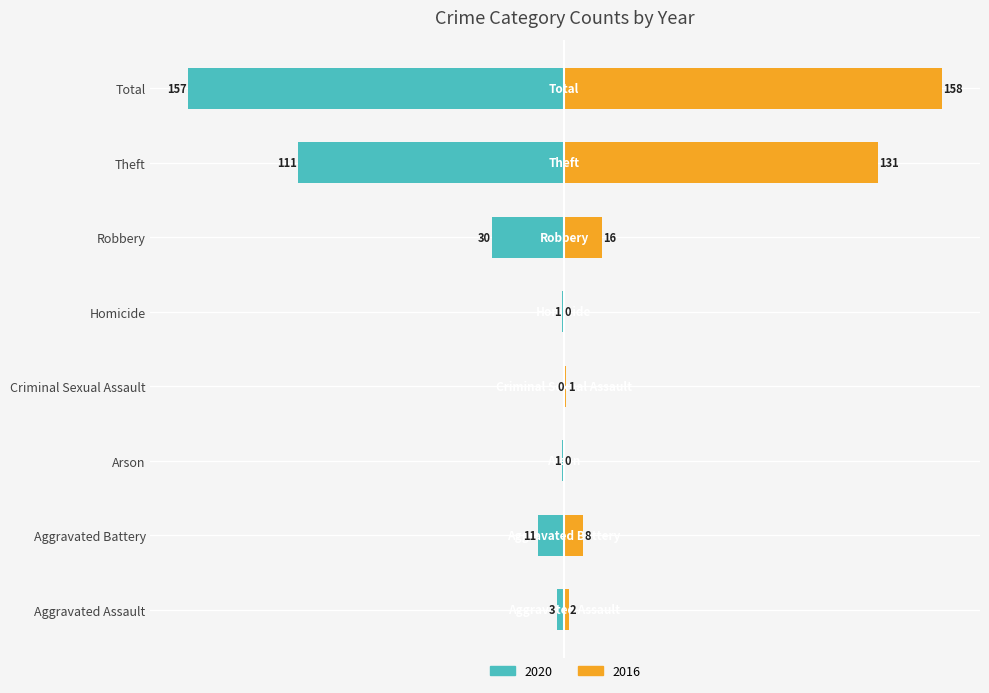

Reading right to left, what are all the values shown in this chart?

2020: -157	-111	-30	-1	0	-1	-11	-3
2016: 158	131	16	0	1	0	8	2